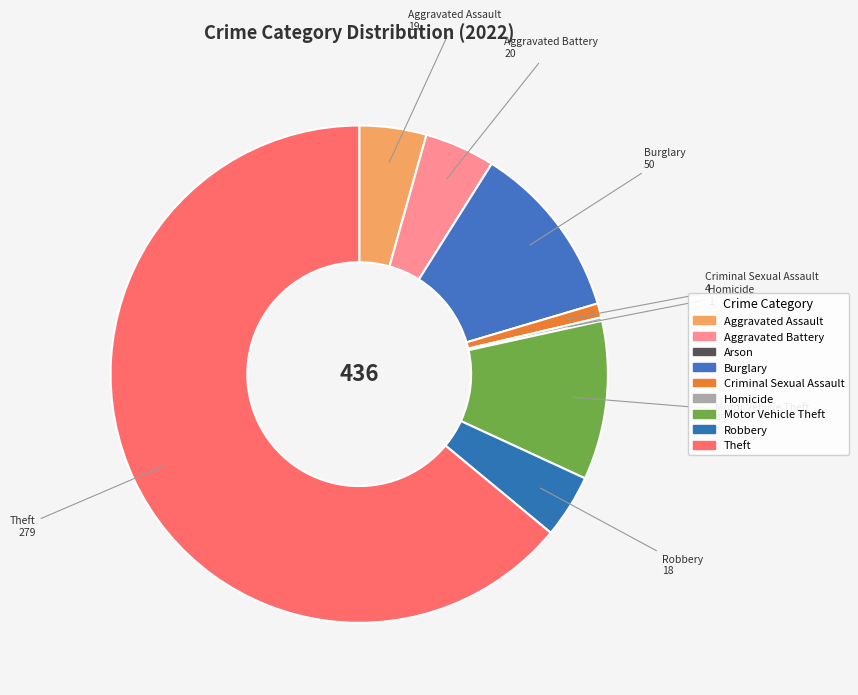

Approximately how many times larger is the value at Criminal Sexual Assault compared to Burglary?

0.1